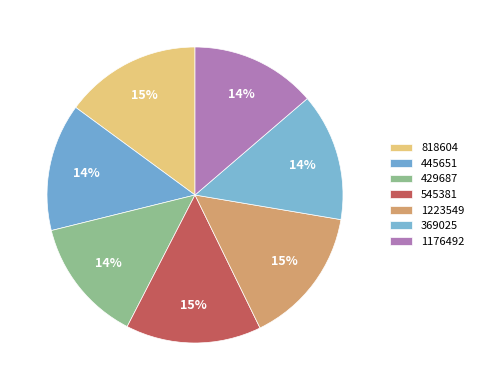

To the nearest percent, what is the combined percentage of 818604 and 545381?

30%